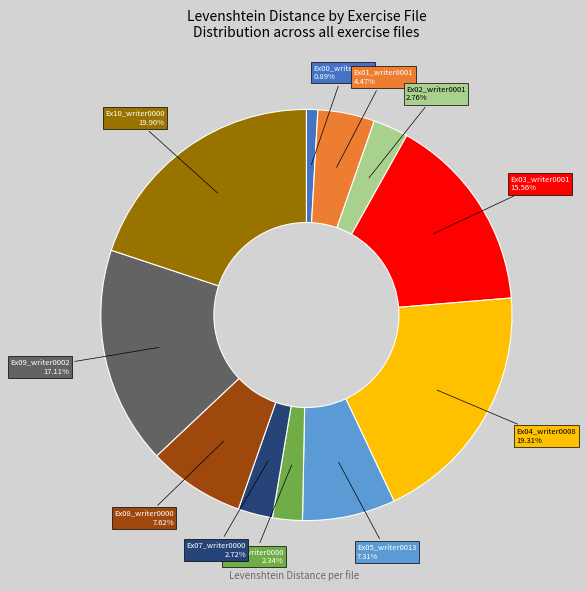

How many slices are in this pie chart?

11